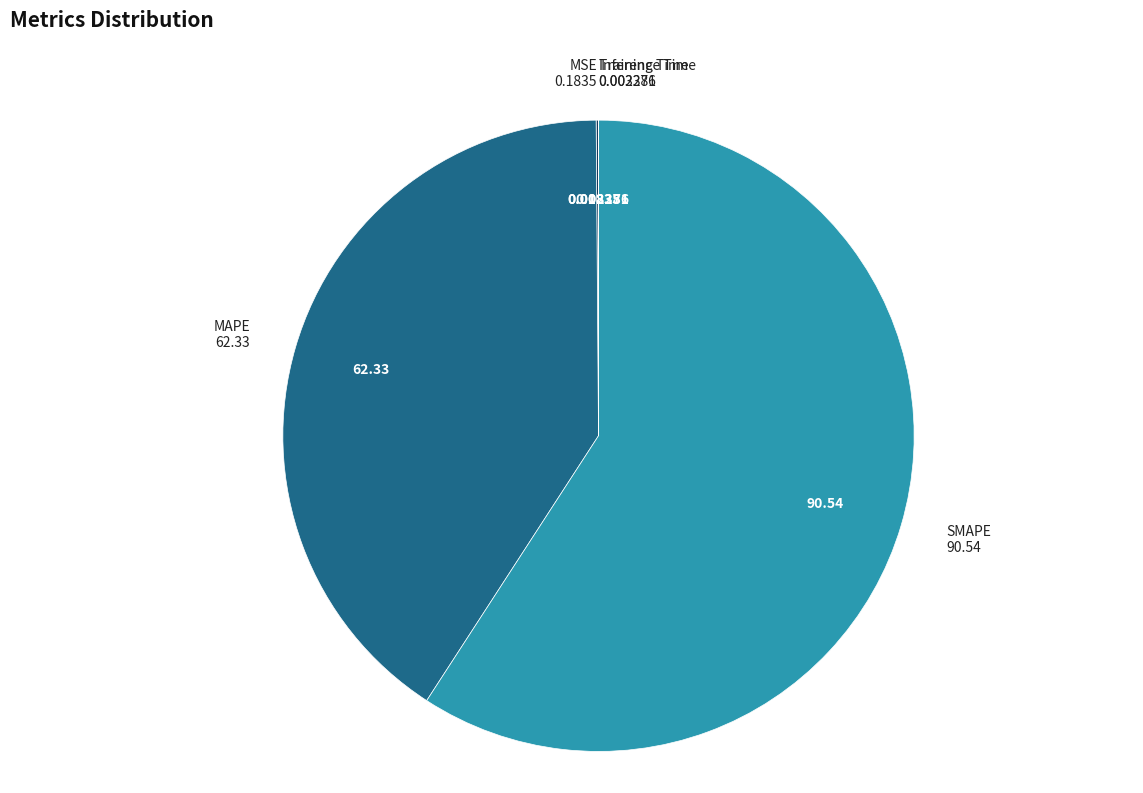

Is there any slice that represents more than half of the pie?

Yes